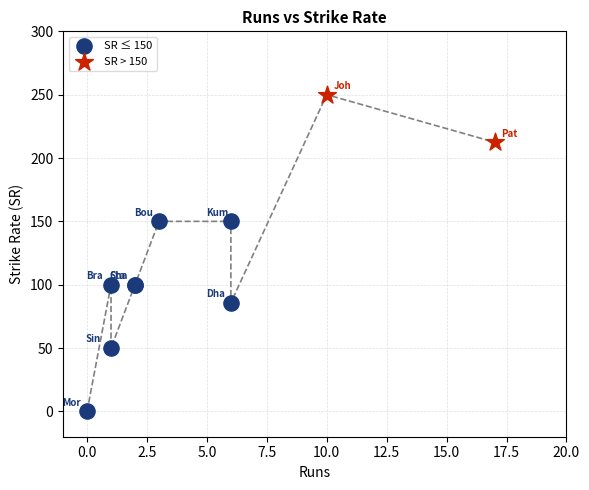

What are all the series names shown in the legend?

SR ≤ 150, SR > 150